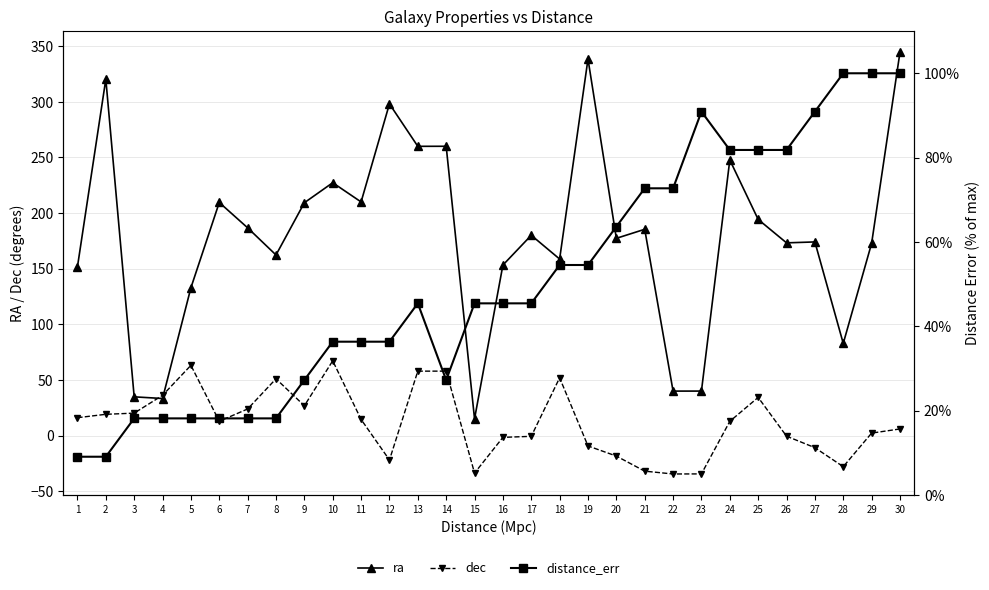

Between 26 and 29, which series saw the biggest shift?

distance_err